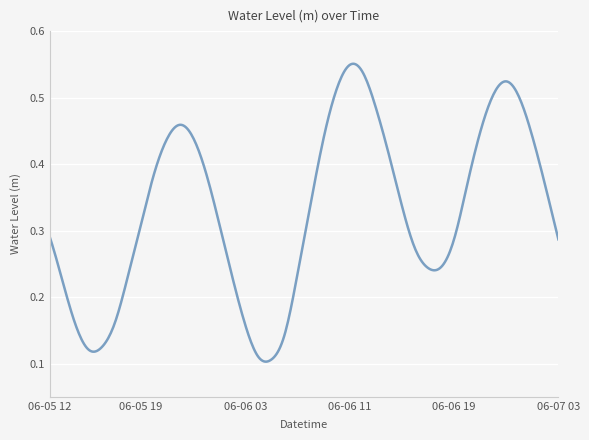

Is this an area chart (filled region under the line)?

No